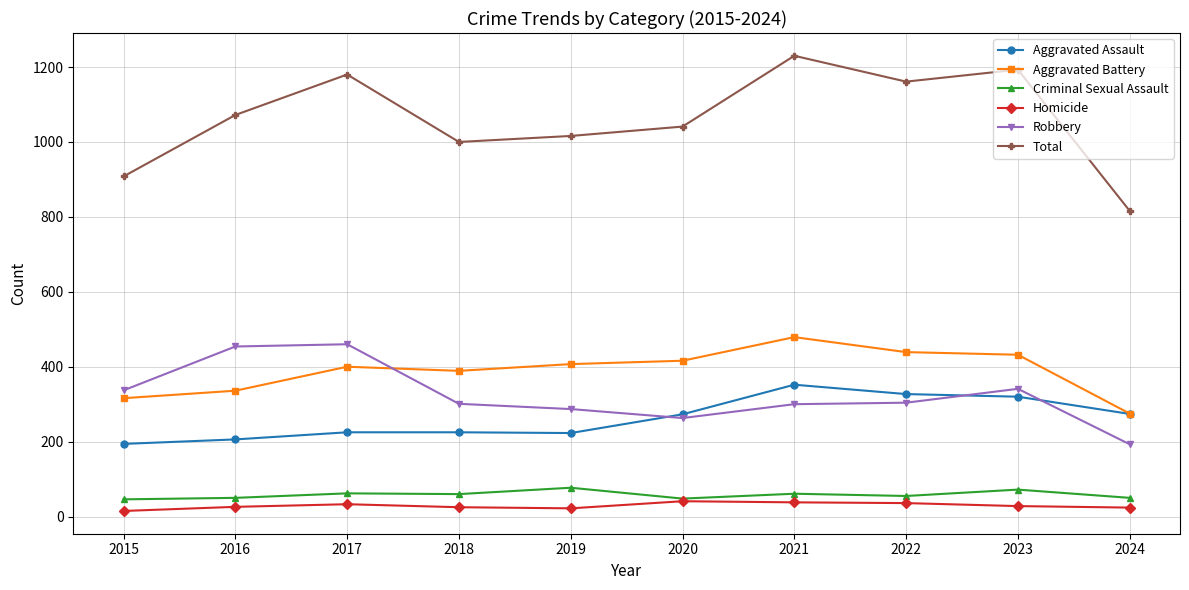

What are all the series names shown in the legend?

Aggravated Assault, Aggravated Battery, Criminal Sexual Assault, Homicide, Robbery, Total